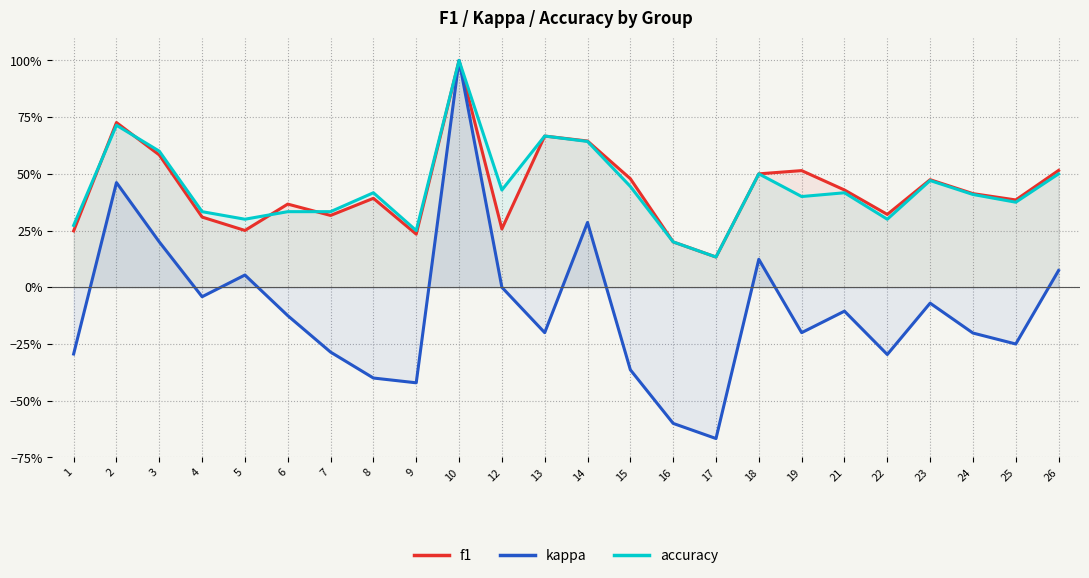

True or false: kappa and f1 cross at least once.

False